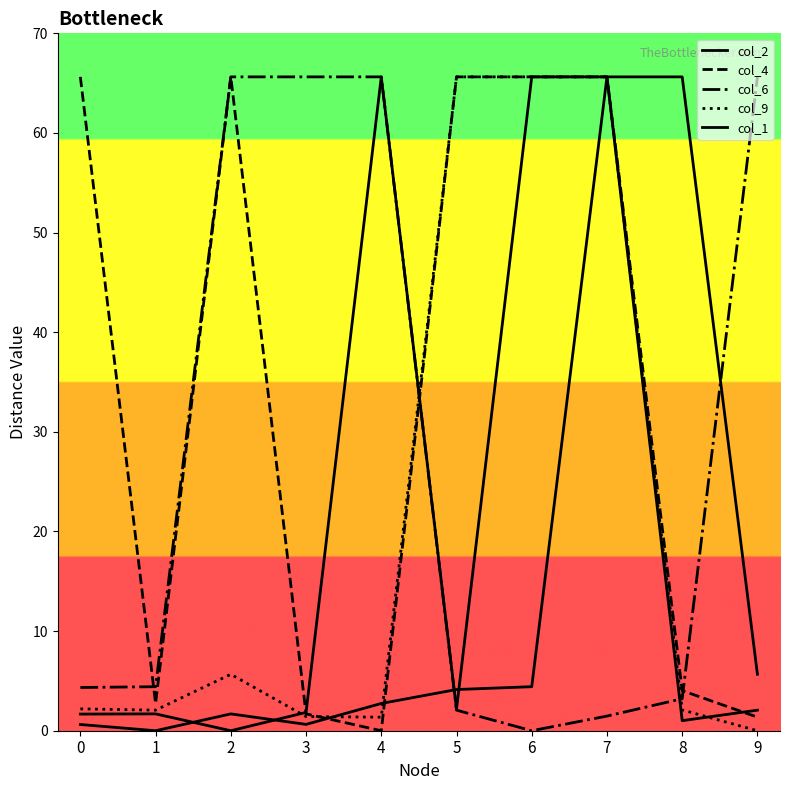

How many lines are shown in the chart?

5